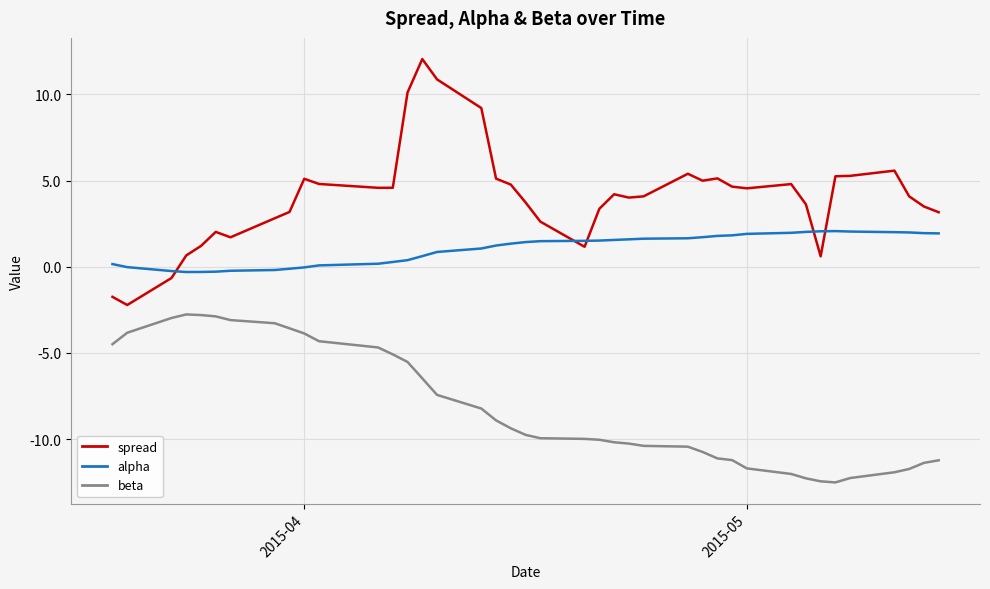

Rank the series by their maximum value, from lowest to highest.

beta, alpha, spread